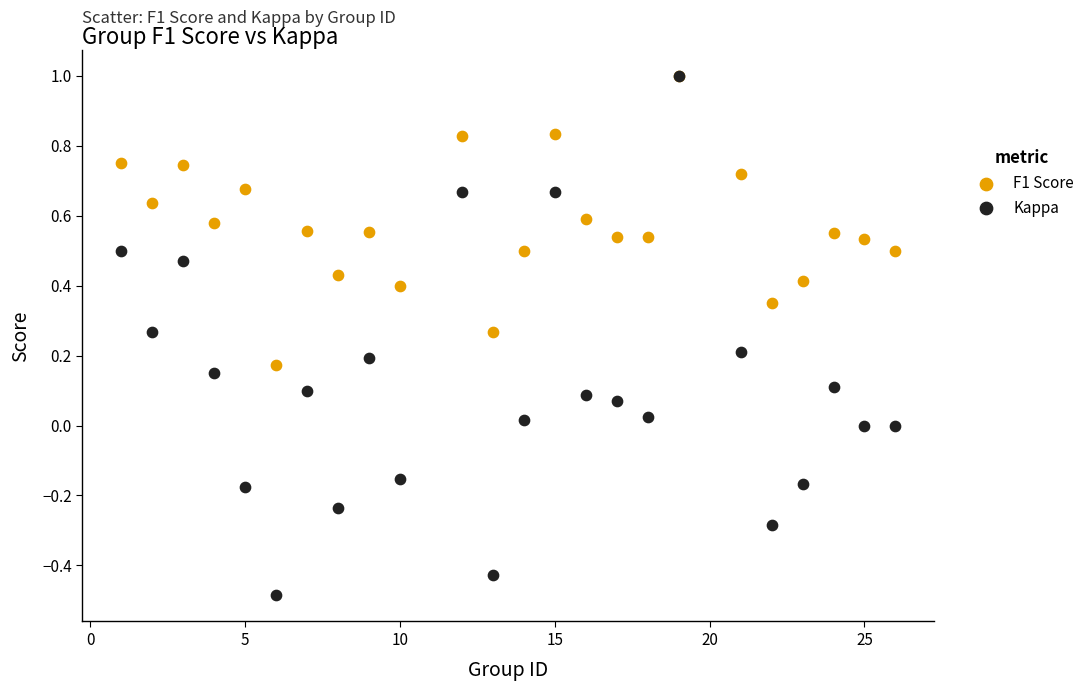

Which series reaches the minimum Y coordinate?

Kappa